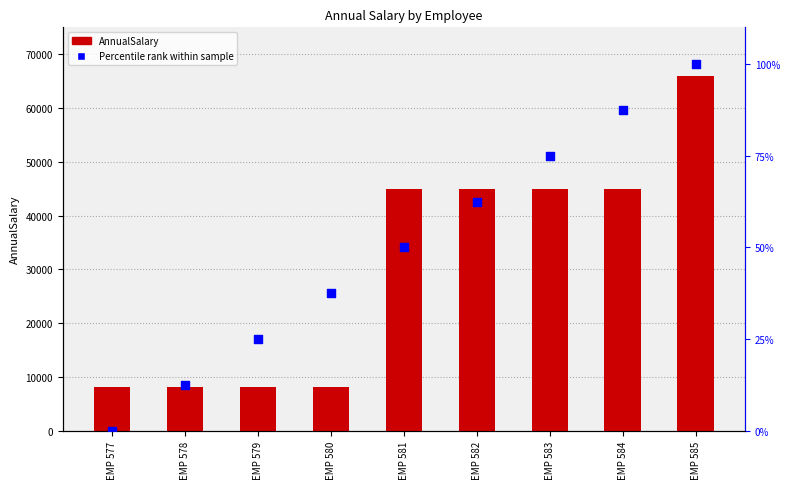

Which series has the widest spread of Y values?

AnnualSalary